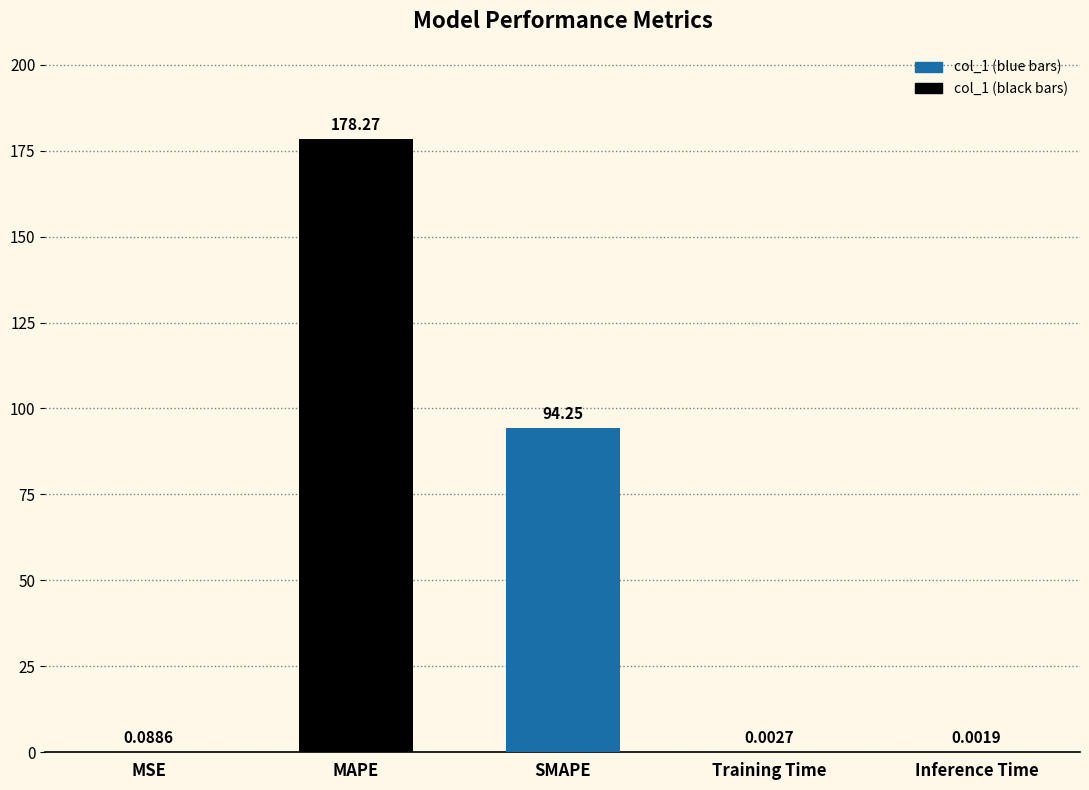

Where is the data nearest to the value 89?

SMAPE